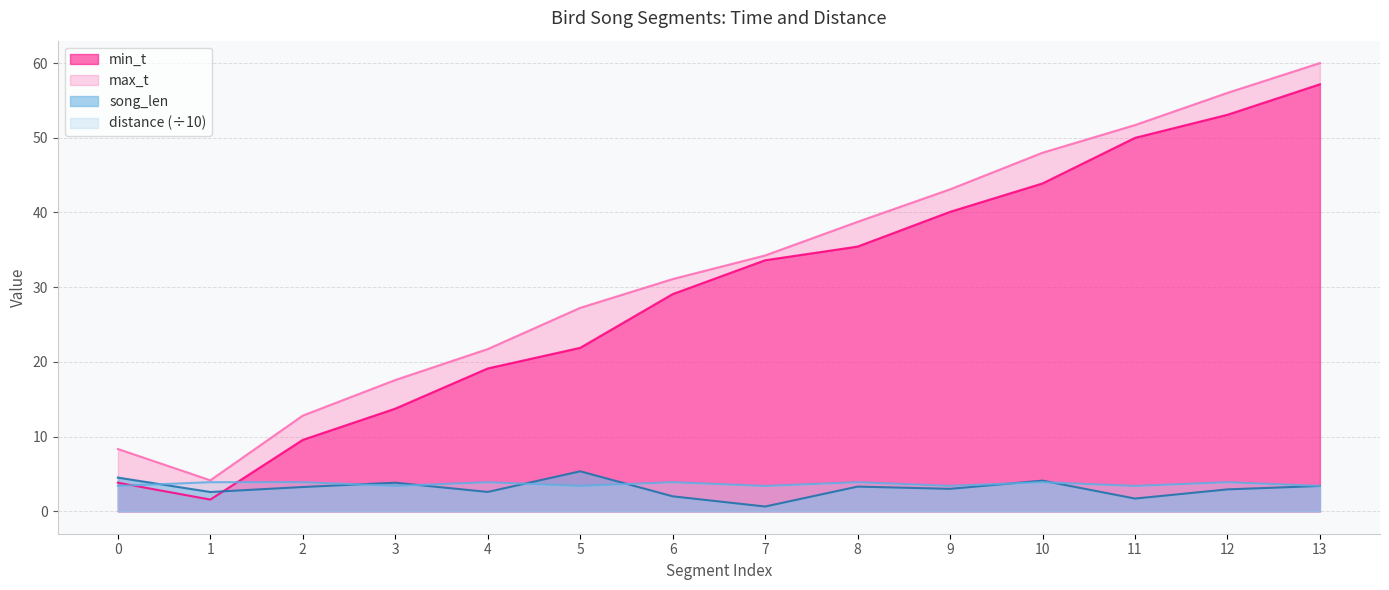

True or false: distance has a value of 5.3 at 3.

False